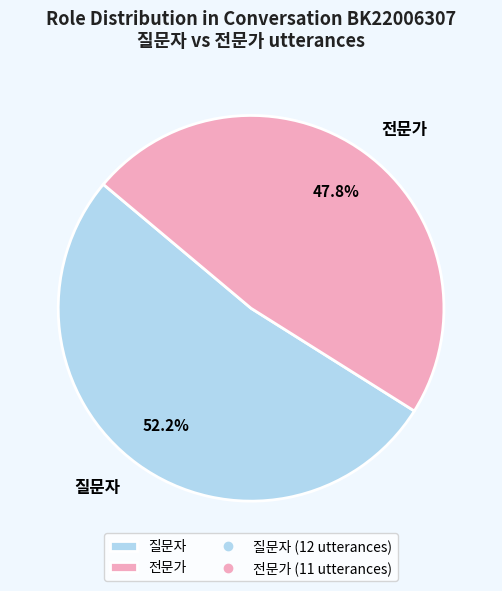

Combined, what portion of the pie is 질문자 and 전문가?

100.0%